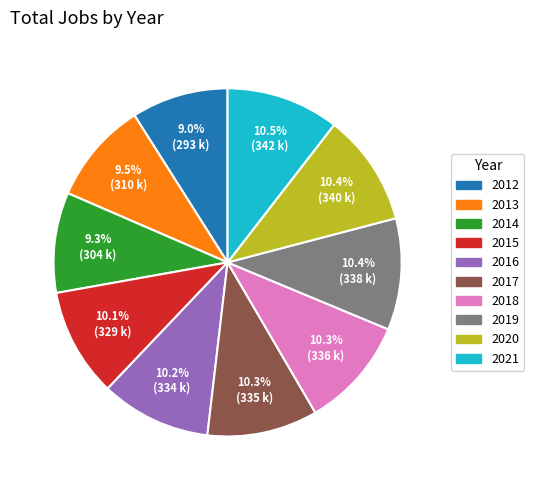

Is the sum of 2020 and 2018 greater than half?

No